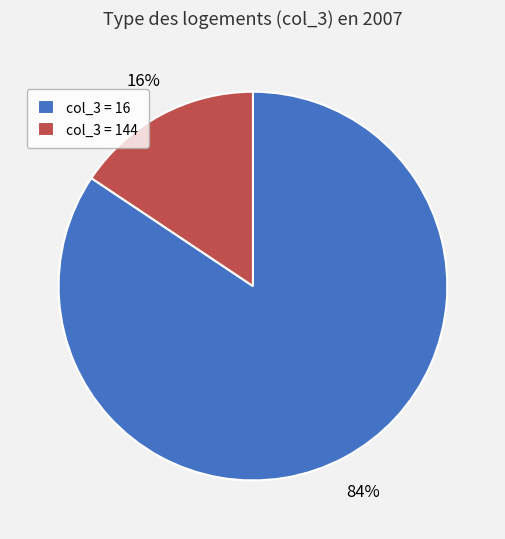

Which category has the smallest portion of the pie?

col_3 = 144